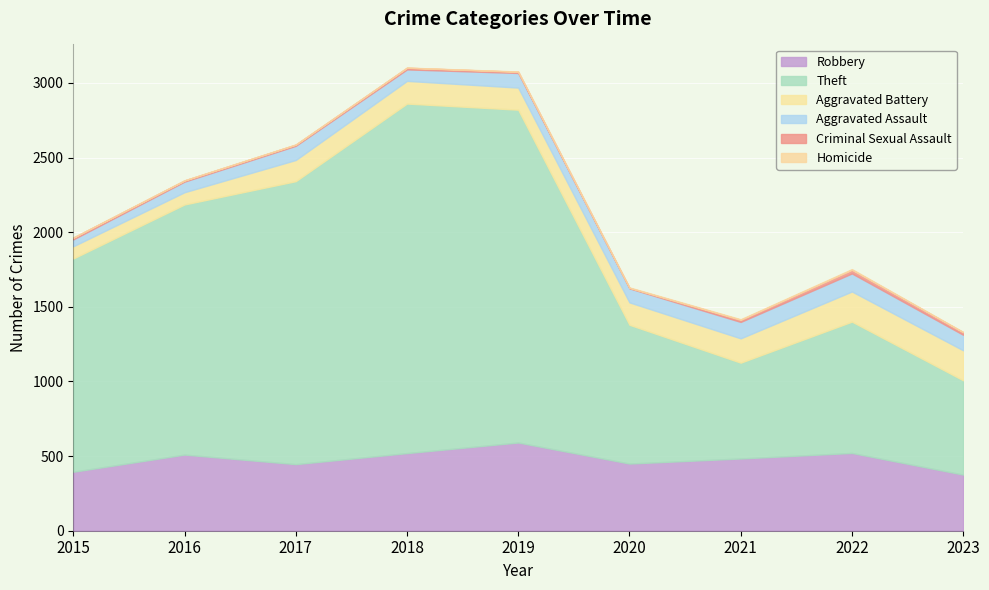

What is the value of the Theft point at the 2nd from the left?

1676